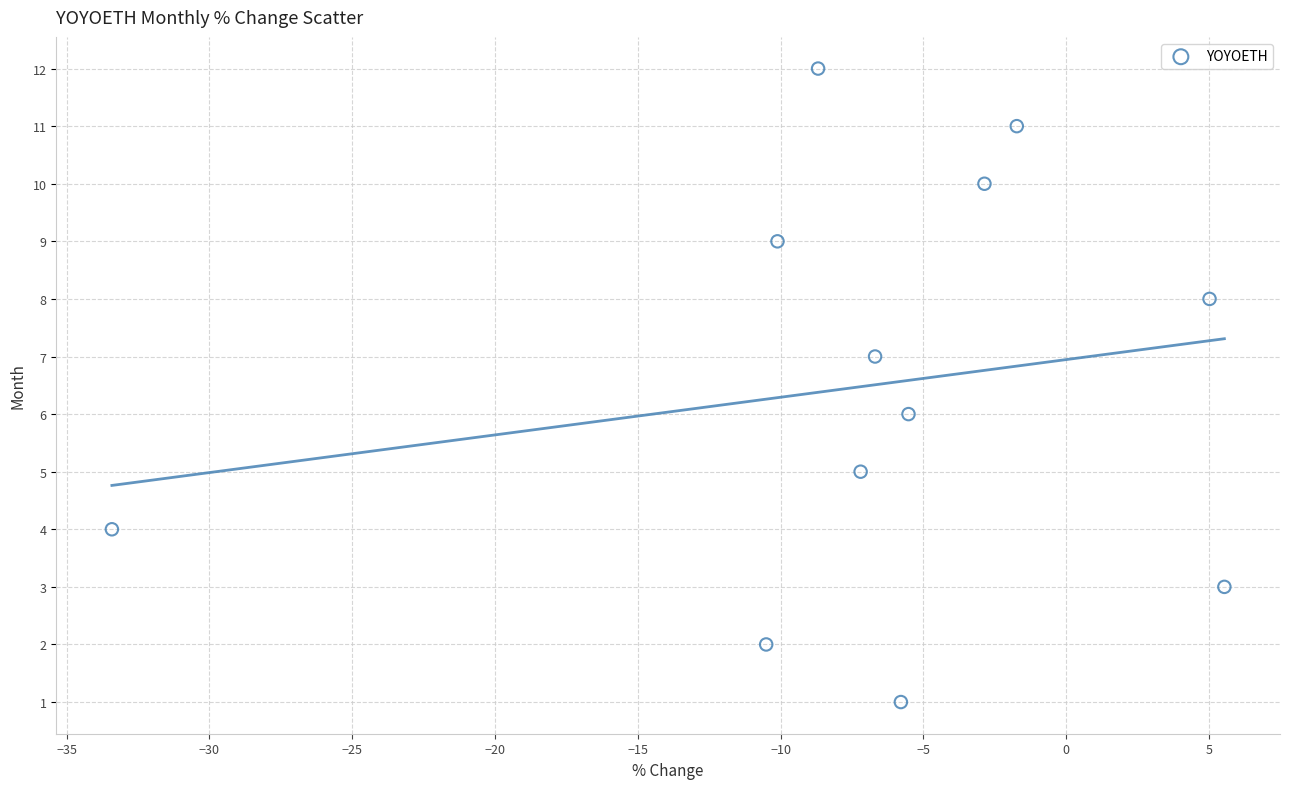

What is the range of Y values (max minus min)?

11